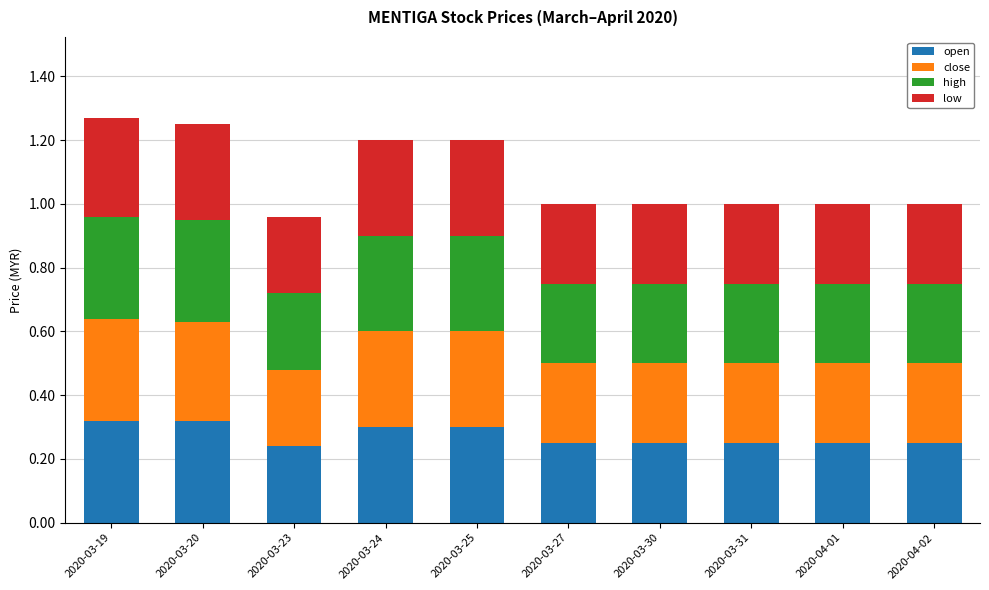

The open series shows 0.3 at 2020-03-19. True or false?

True